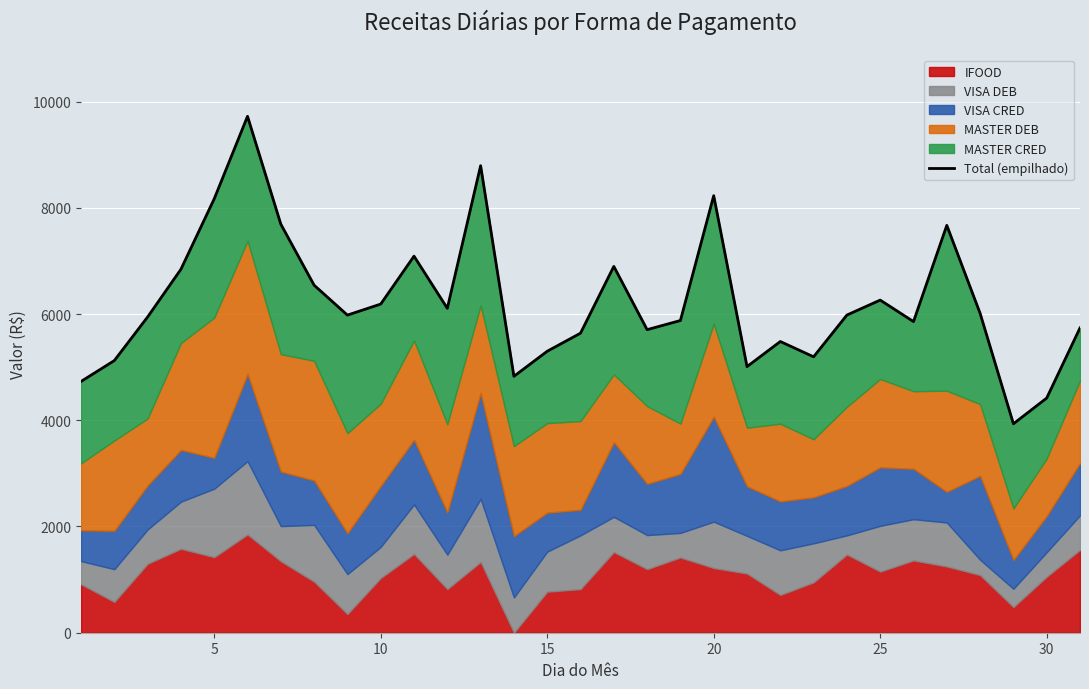

The value at 35 is 8540.9. True or false?

False